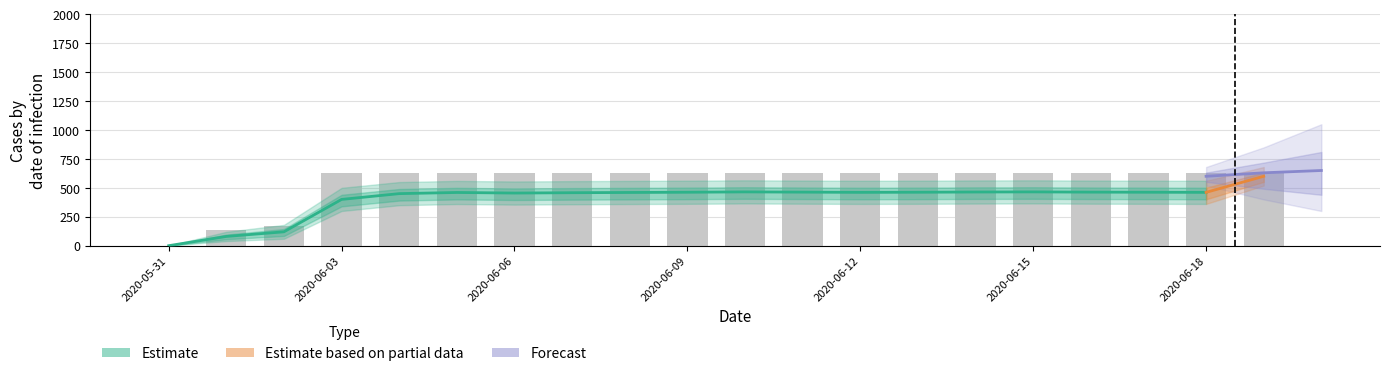

List the labels in order of value, smallest first.

2020-05-31, 2020-06-01, 2020-06-02, 2020-06-03, 2020-06-04, 2020-06-05, 2020-06-06, 2020-06-07, 2020-06-08, 2020-06-09, 2020-06-10, 2020-06-11, 2020-06-12, 2020-06-13, 2020-06-14, 2020-06-15, 2020-06-16, 2020-06-17, 2020-06-18, 2020-06-19